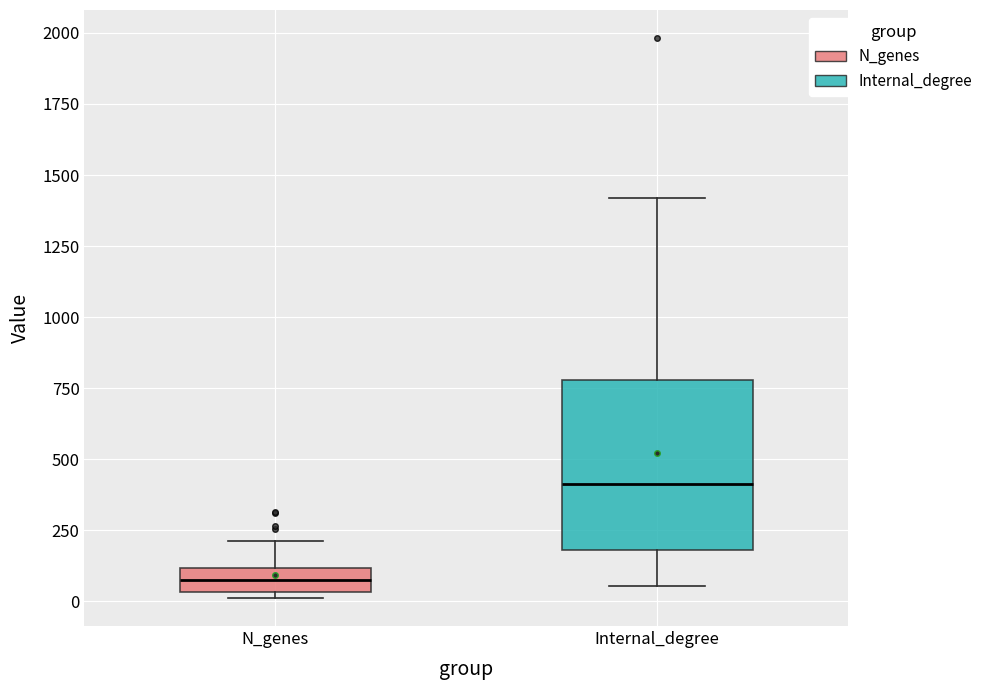

Reading left to right, read every box against the y-axis: the position of its median line, the range the box covers, and the ends of its whiskers. The values are not printed on the chart, so give them approximately, as read against the axis.

N_genes: median 50 (inside the box), box 50 to 100, whiskers 0 to 200
Internal_degree: median 400, box 200 to 800, whiskers 50 to 1400